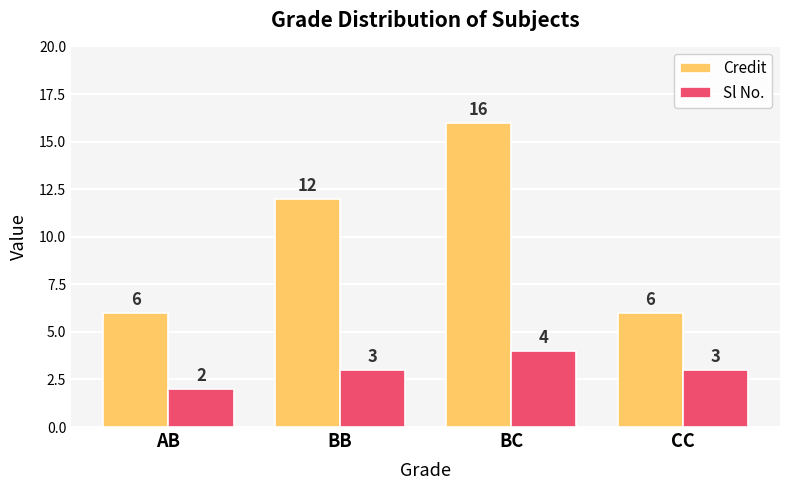

List the series in order of their overall mean, highest first.

Credit, Sl No.